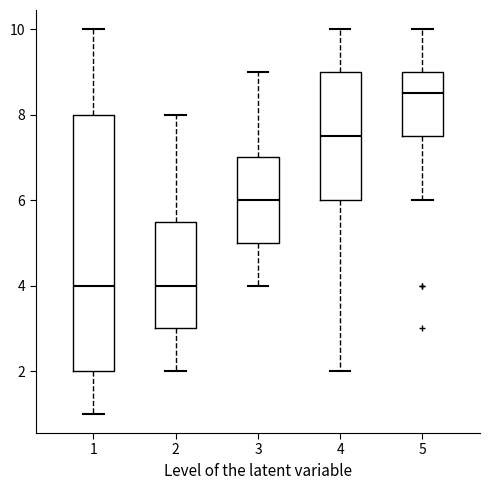

Where does the upper whisker of the box at x = 1 end on the y-axis? The values are not printed on the chart, so give them approximately, as read against the axis.

10.0